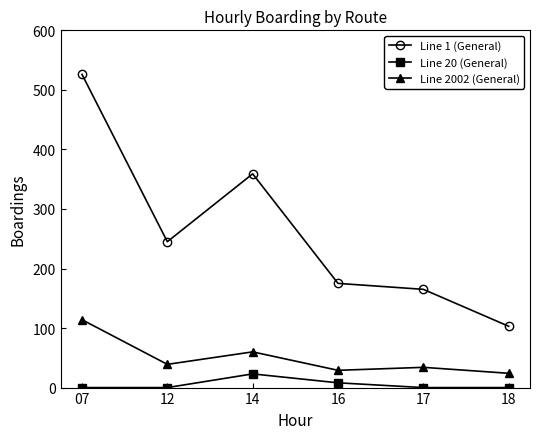

How many Line 20 (General) values are between 0 and 8?

5